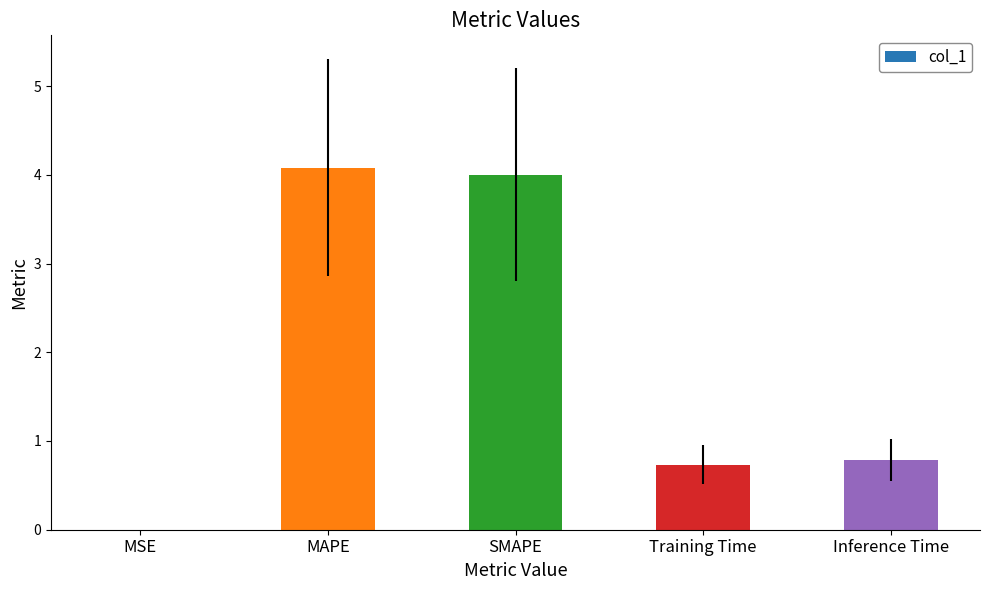

Does the chart contain stacked bars?

No